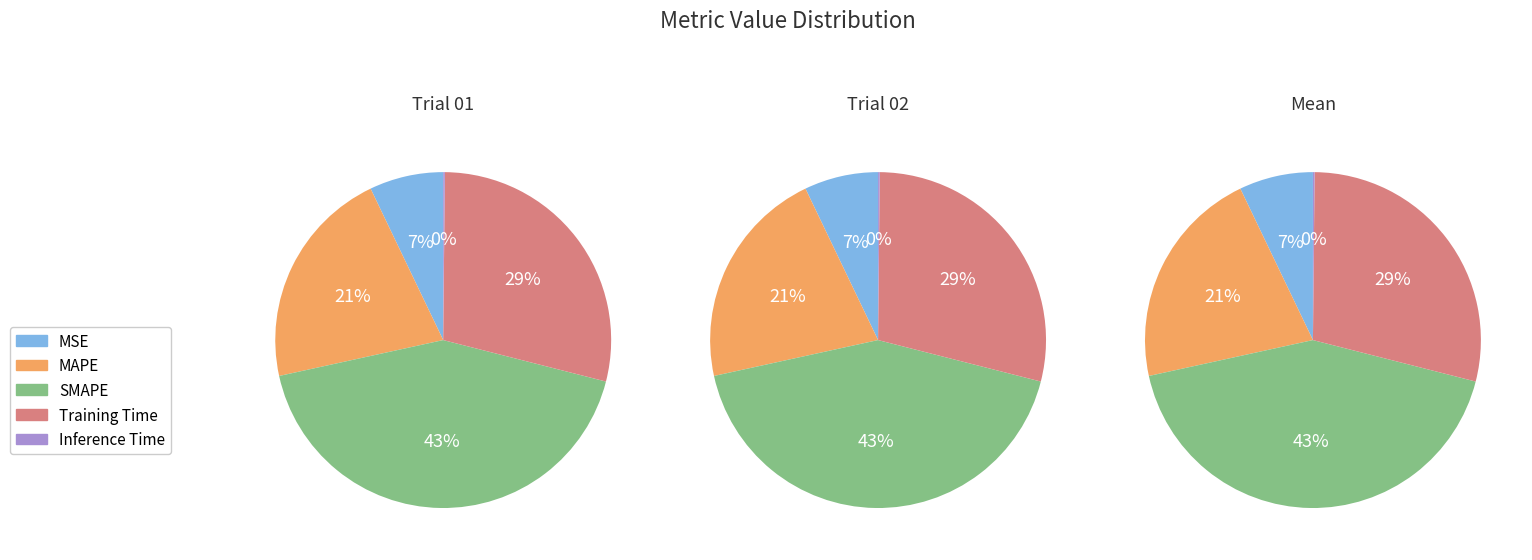

Rank the categories by value from highest to lowest.

SMAPE, Training Time, MAPE, MSE, Inference Time